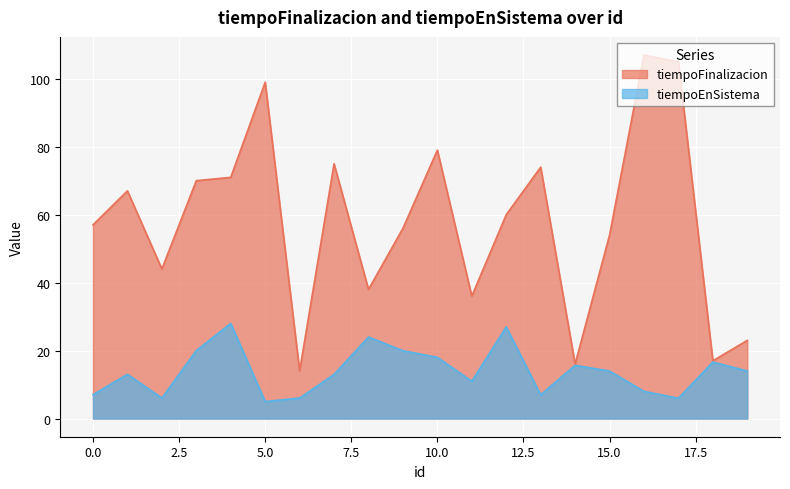

At which category does tiempoFinalizacion reach its first local valley?

2